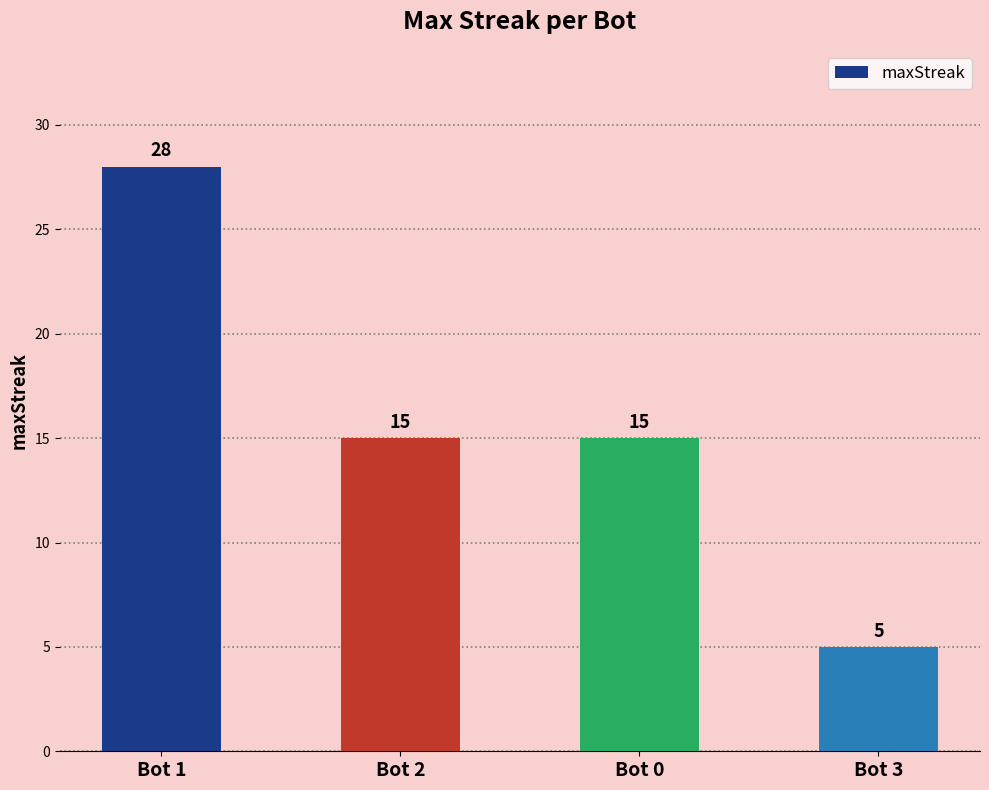

Which label corresponds to the largest value in the chart?

Bot 1